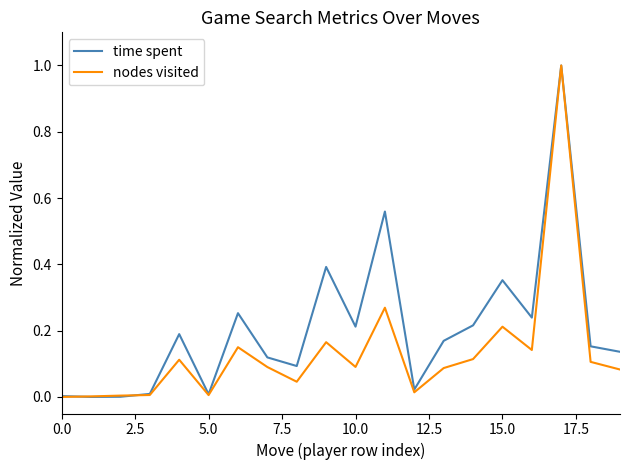

Does the chart have visible grid lines?

No